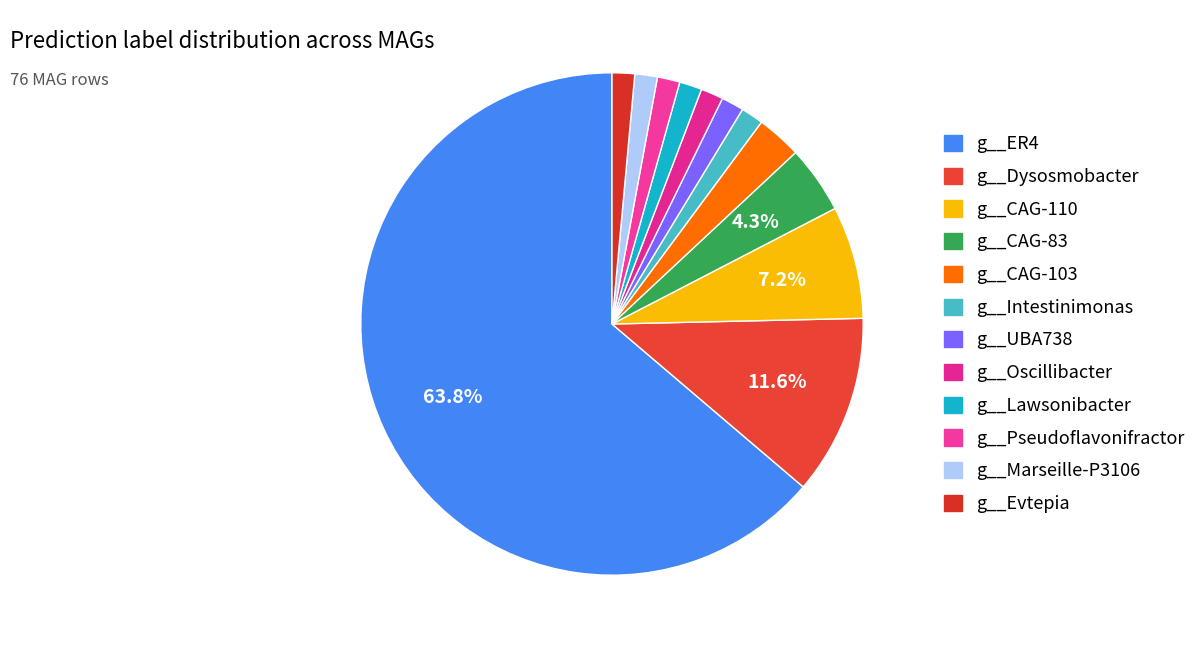

Is it true that g__CAG-110 is 7% of the pie?

True